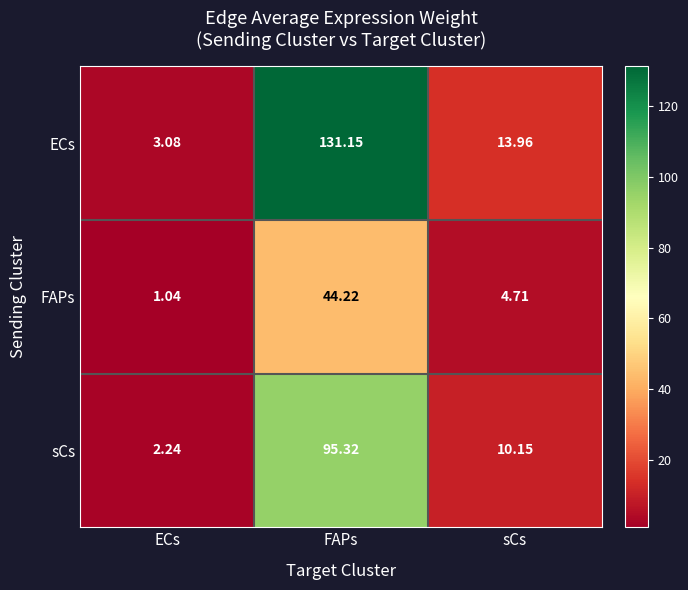

At which category is the sum across all series the highest?

FAPs